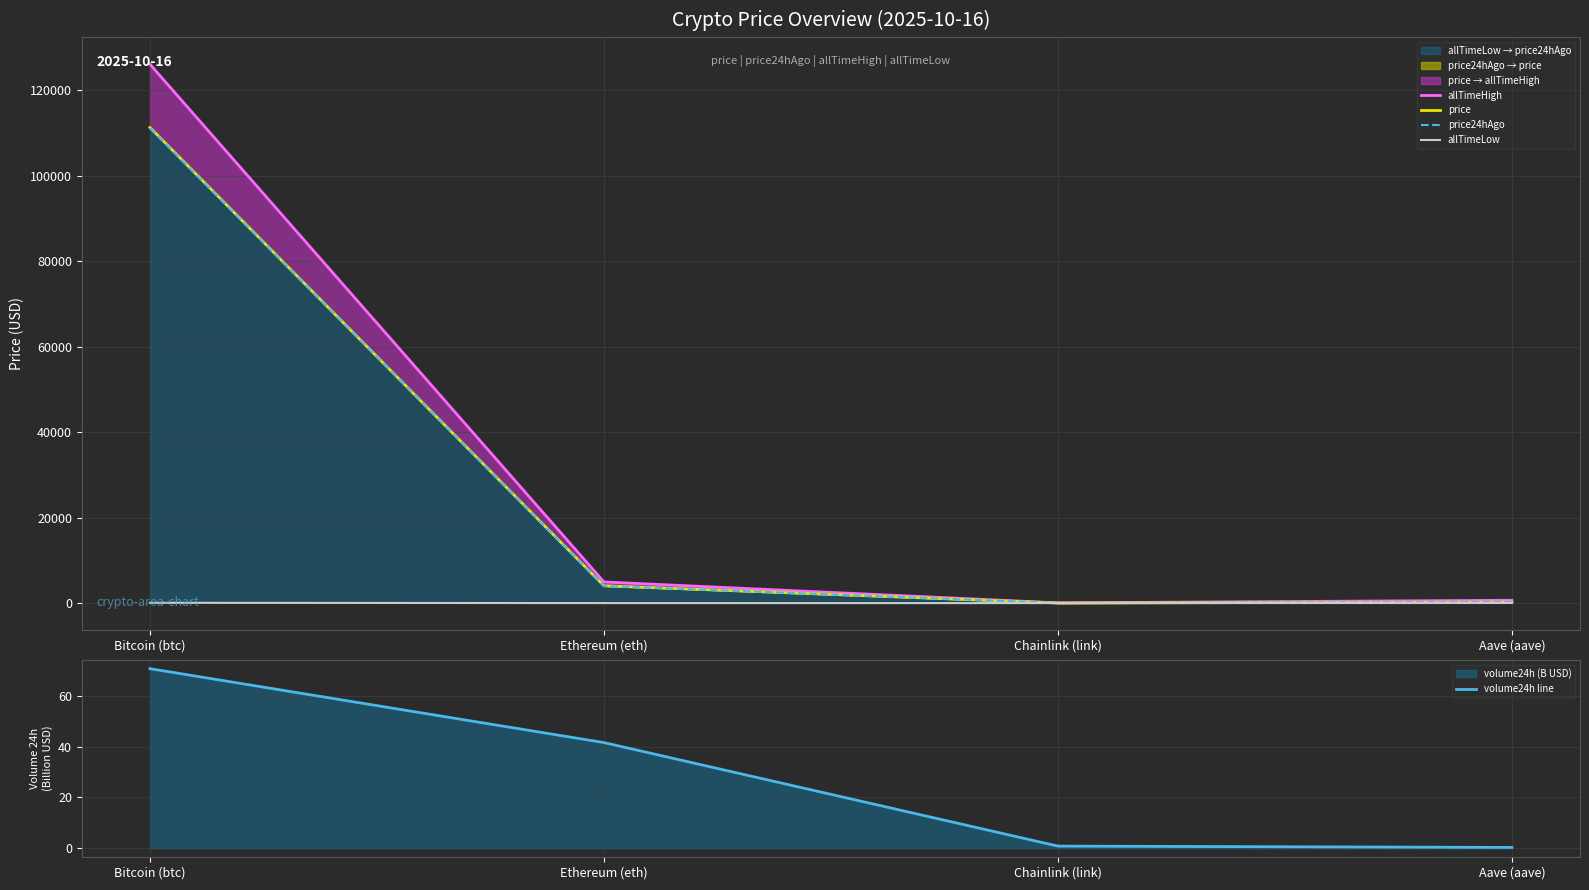

What is the label of the 3rd point from the right?

Ethereum (eth)